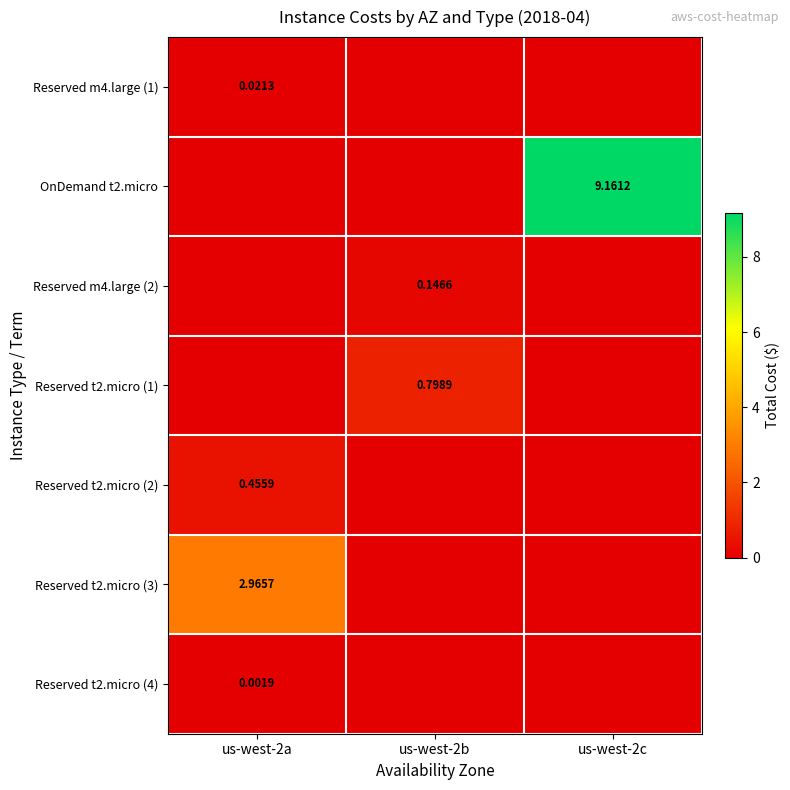

How many data points does each series have?

3